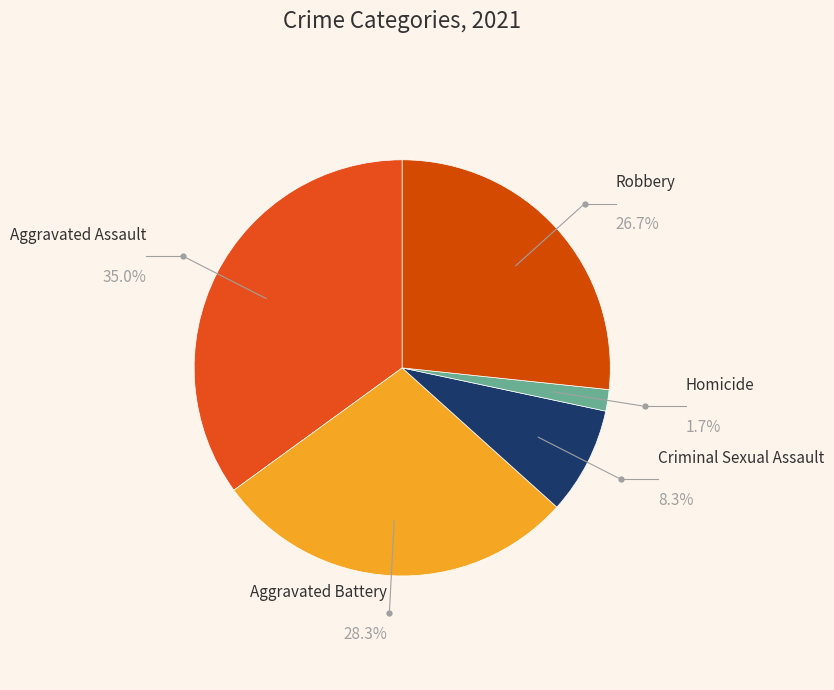

Does Criminal Sexual Assault represent more than half of the total?

No